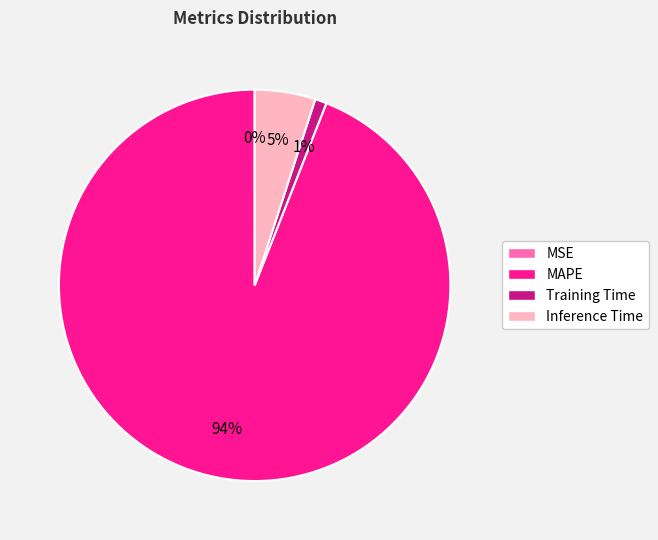

True or false: MAPE accounts for 94% of the total.

True